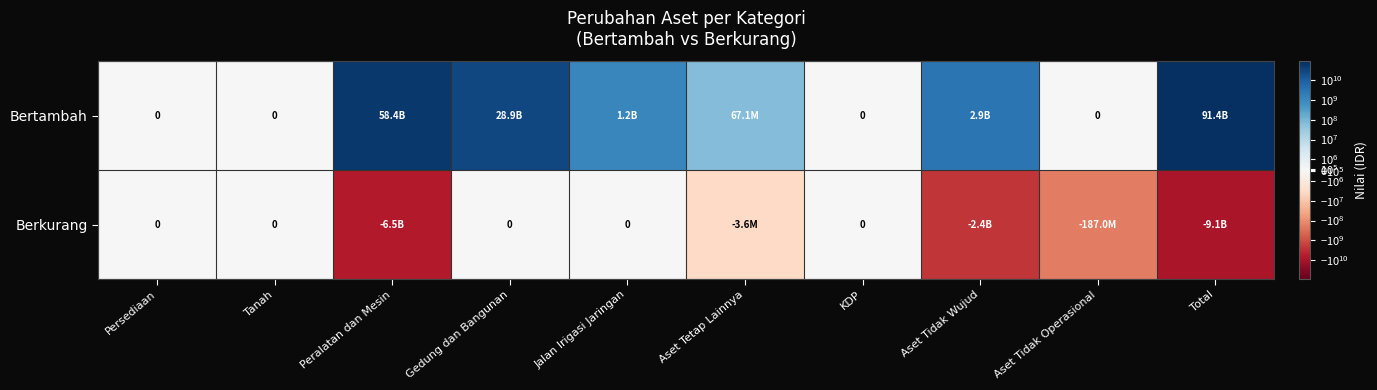

At which label is Bertambah closest to 45702851491?

Peralatan dan Mesin